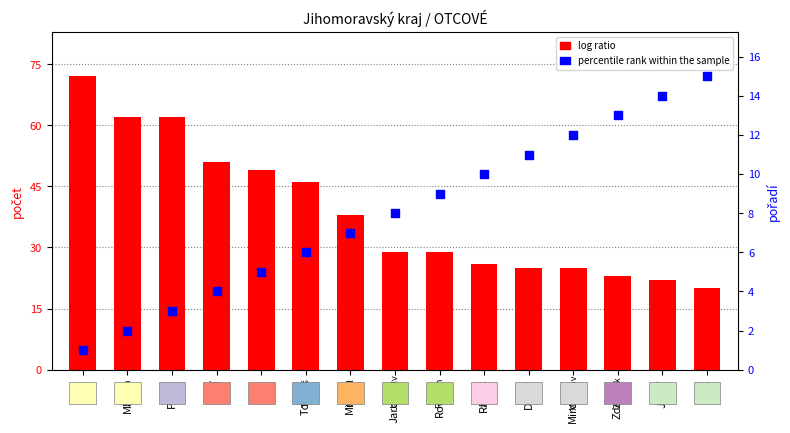

Is the value of log ratio at Jaroslav greater than the value of percentile rank within the sample at Tomáš?

Yes